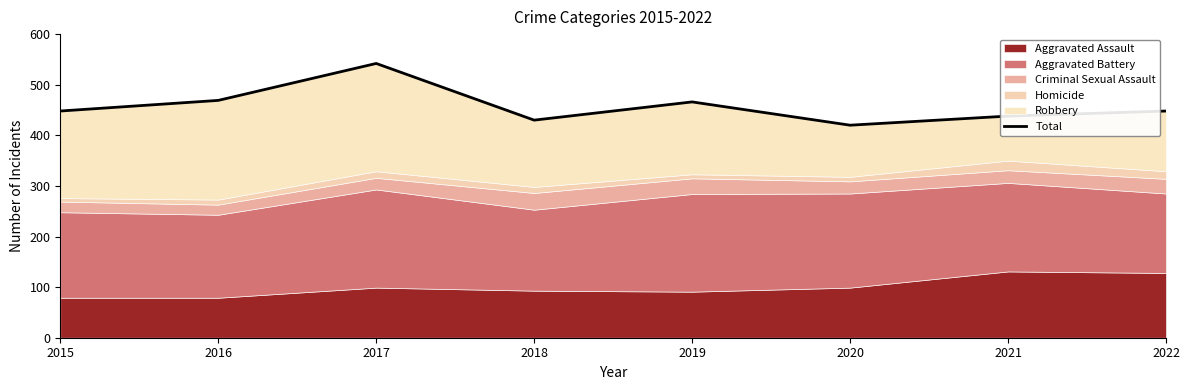

What is the difference between the maximum and minimum values?

122